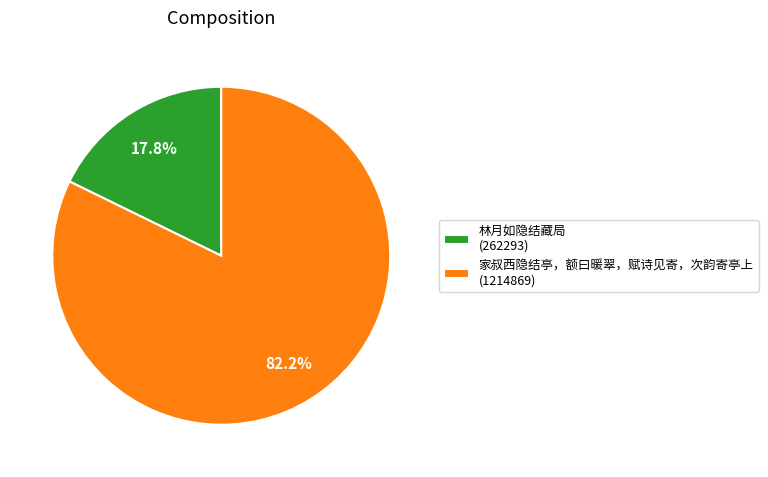

Does 林月如隐结藏局 represent more than half of the total?

No